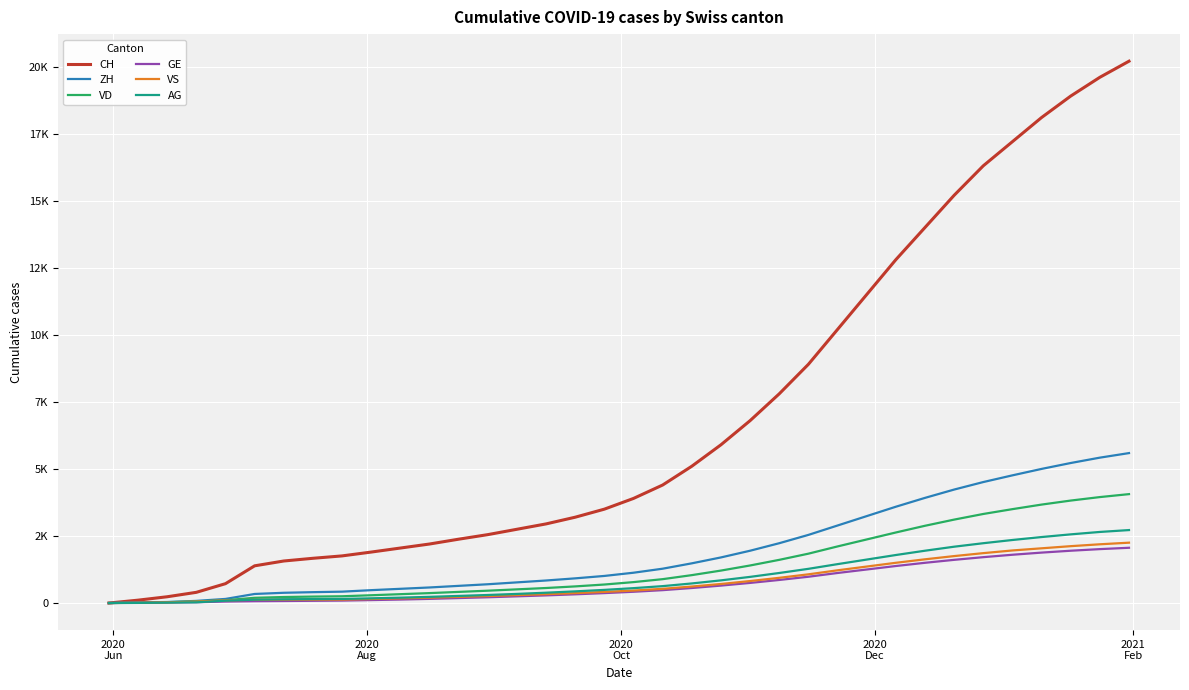

What are all the series names shown in the legend?

CH, ZH, VD, GE, VS, AG